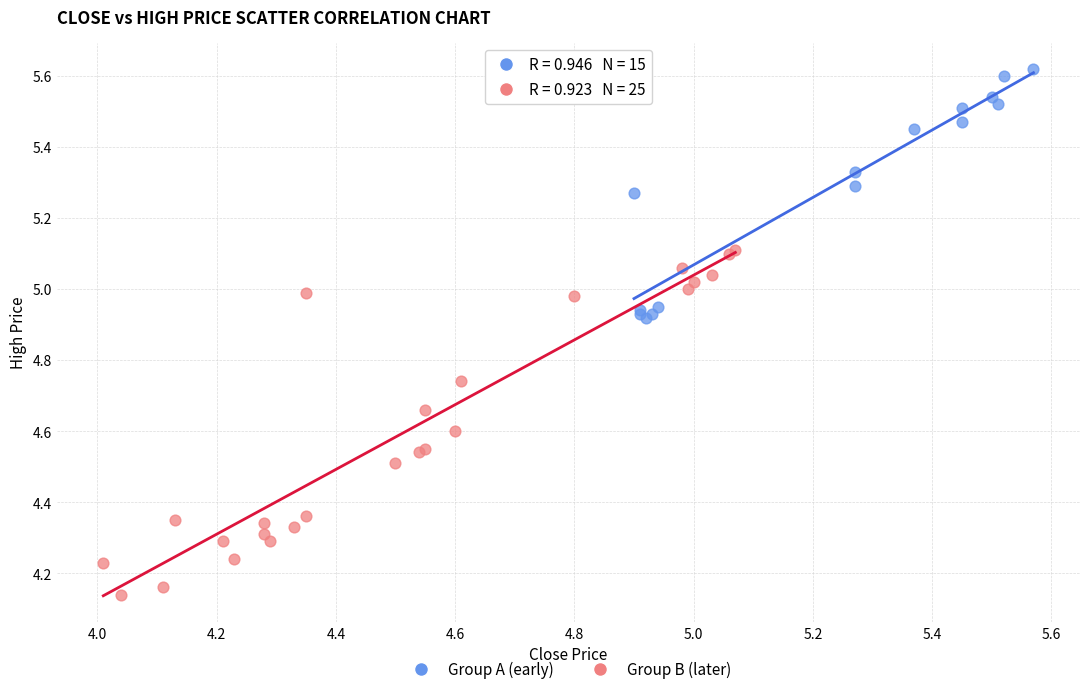

Which series has the widest spread of Y values?

Group B (later)